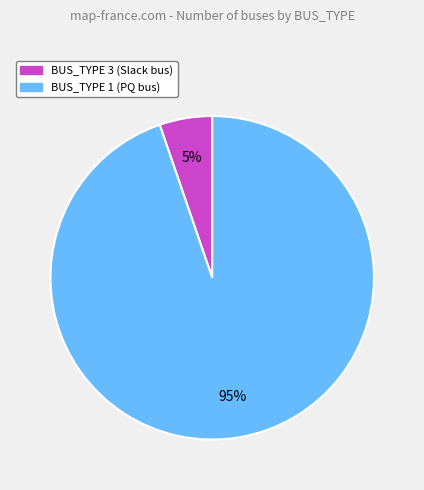

What is the largest slice in the pie chart?

BUS_TYPE 1